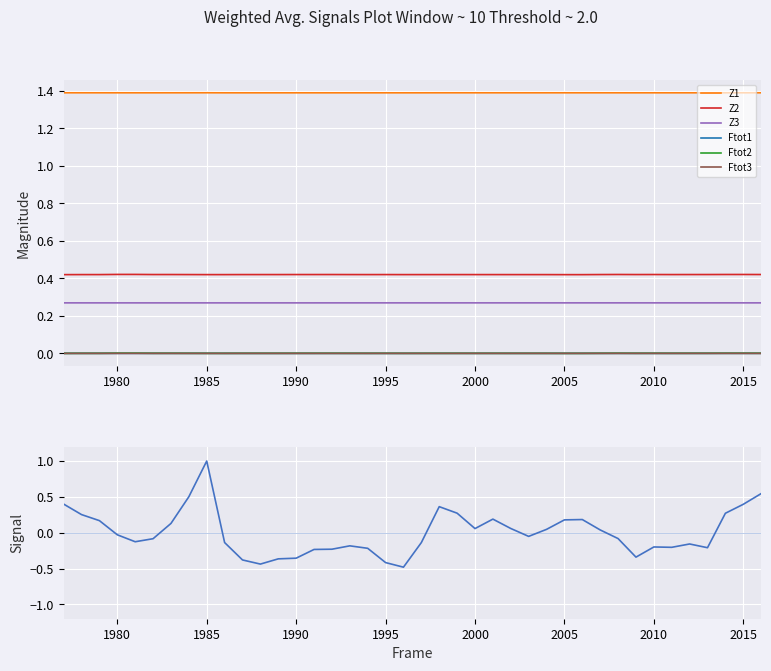

What are all the series names shown in the legend?

Ftot1, Z1, Ftot2, Z2, Ftot3, Z3